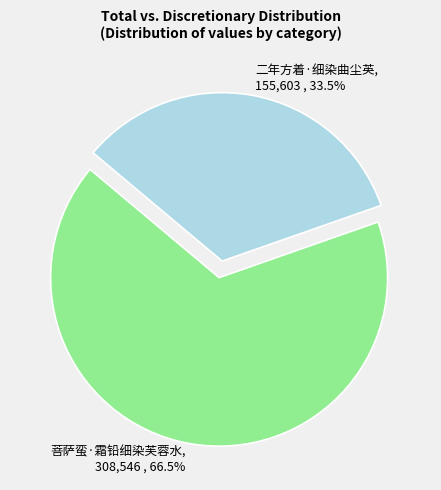

To the nearest percent, what is the difference between the largest and smallest slice percentages?

33%